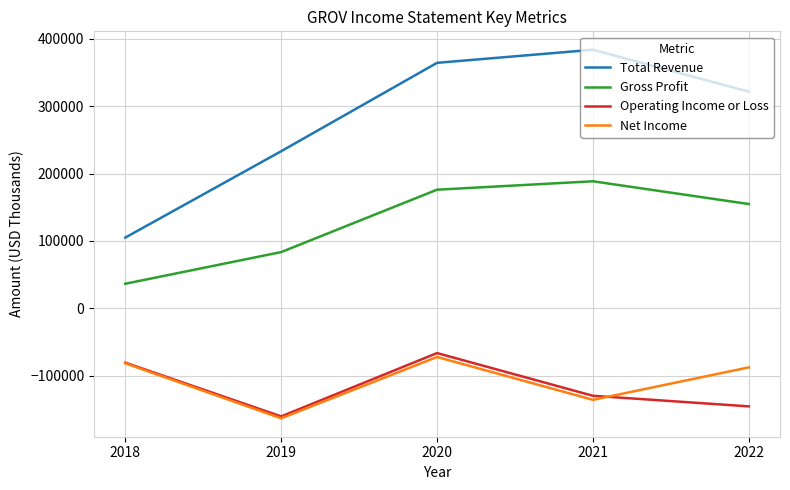

What is the greatest value displayed?

383700